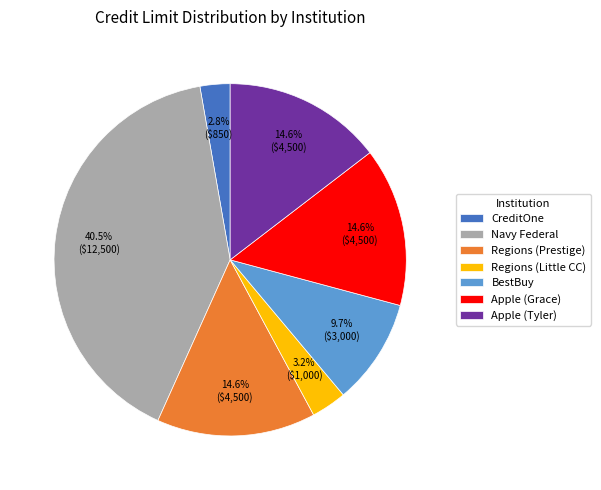

Is it true that Apple (Tyler) is 20% of the pie?

False